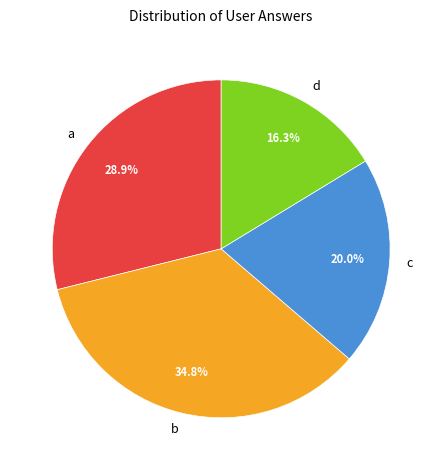

Which category has the biggest portion of the pie?

b